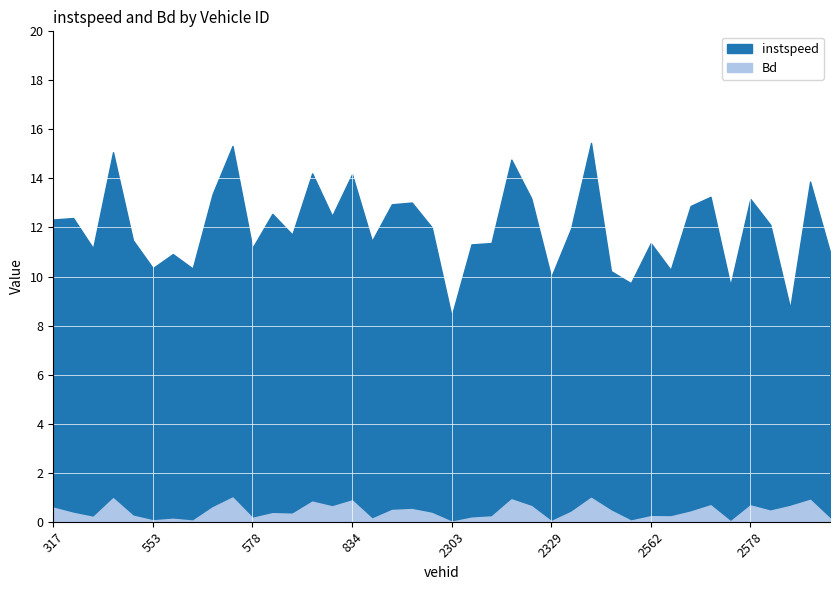

True or false: Bd has more than 1 points higher than both neighbors.

True